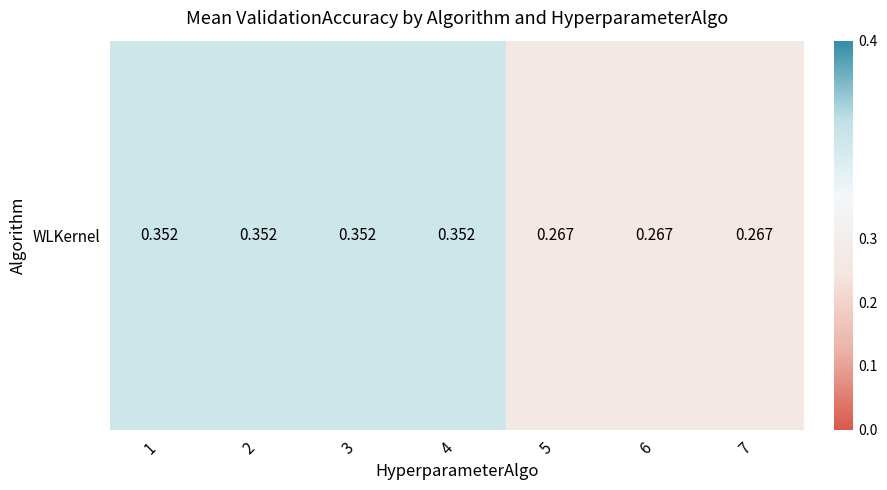

How many values are between 0 and 1?

7